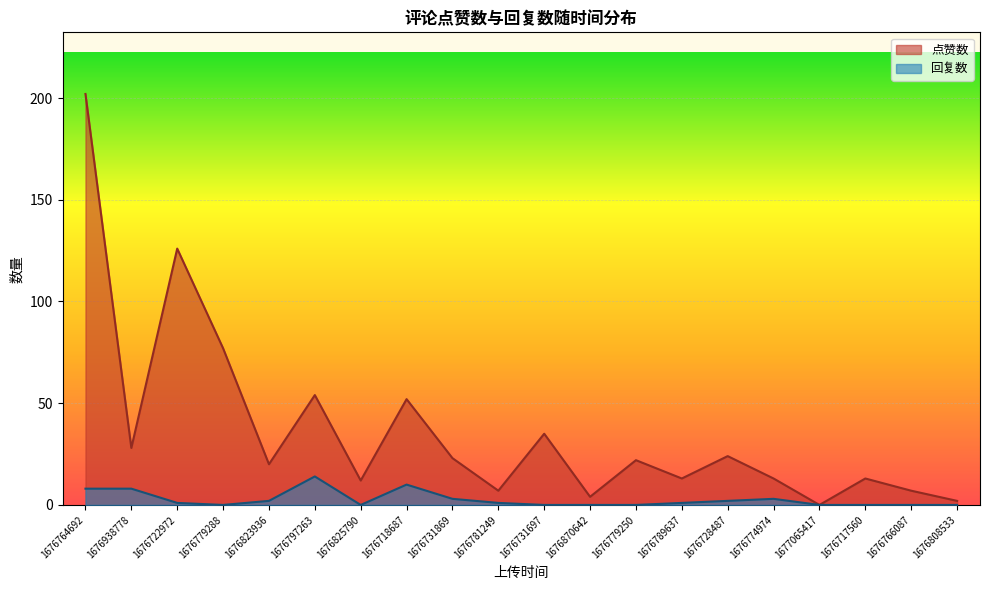

At 1676731697, list the series in order from largest to smallest.

点赞数, 回复数